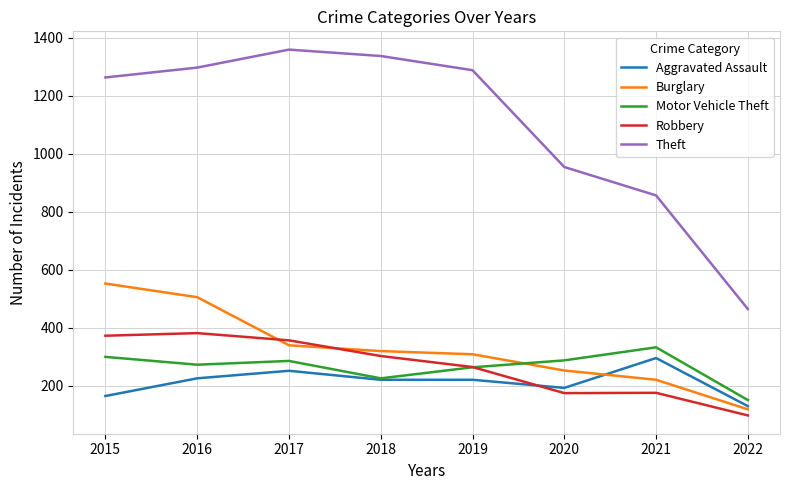

What is the difference between the highest and lowest values at 2017?

1108